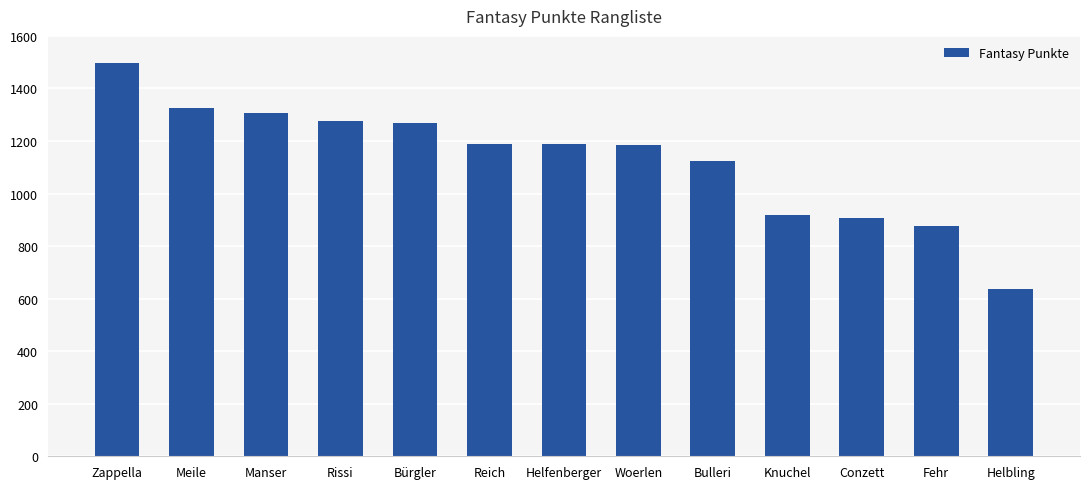

At which label is the value closest to 1065?

Bulleri